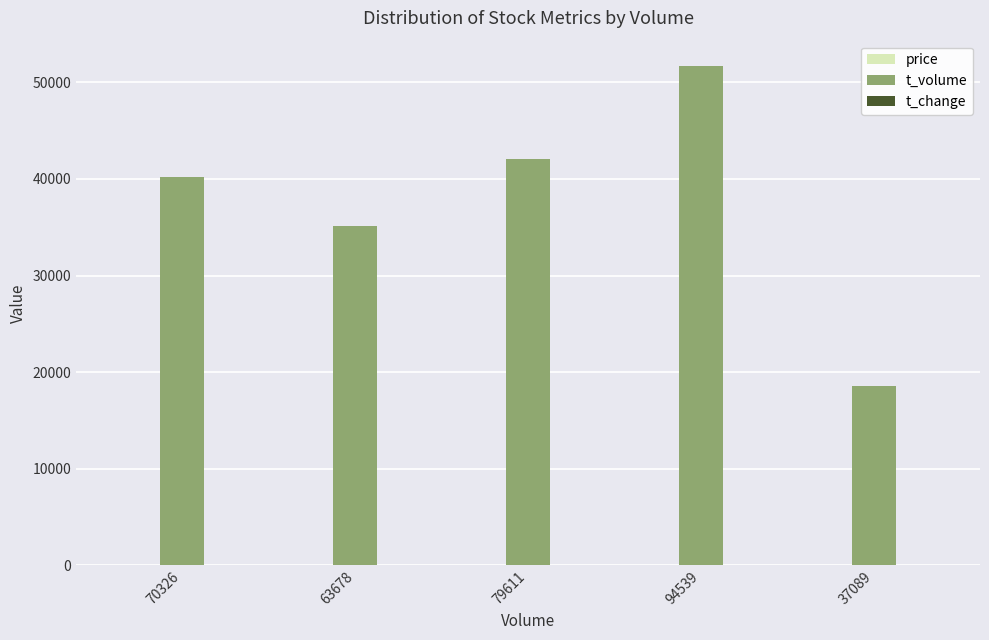

How many series are shown in this chart?

3